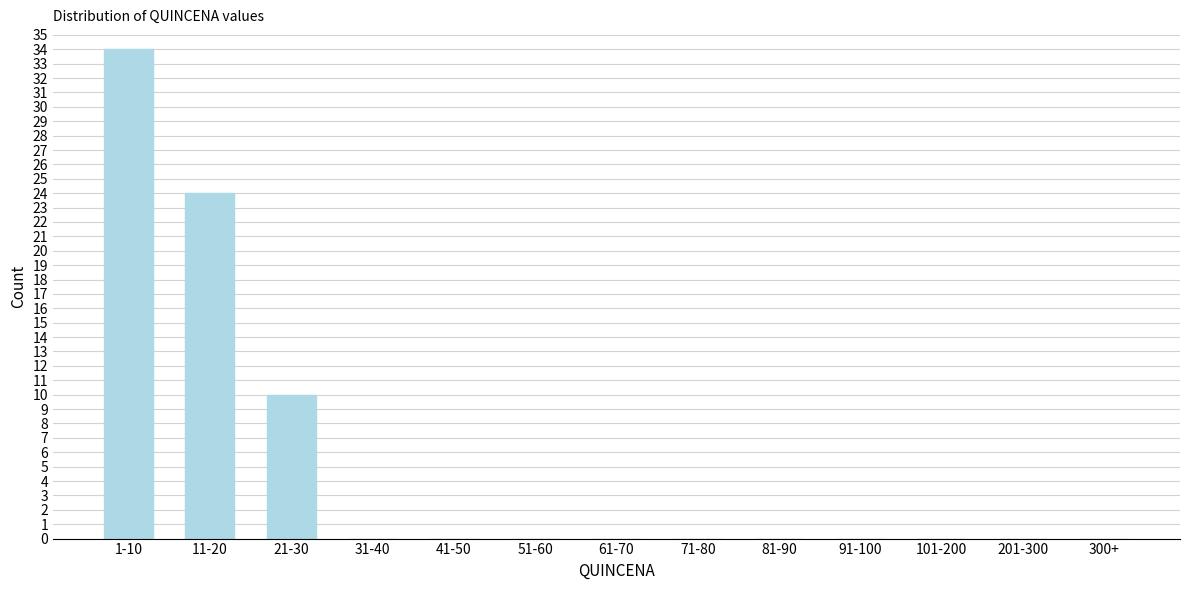

Reading right to left, transcribe all the data shown in this chart.

300+=0	201-300=0	101-200=0	91-100=0	81-90=0	71-80=0	61-70=0	51-60=0	41-50=0	31-40=0	21-30=10	11-20=24	1-10=34